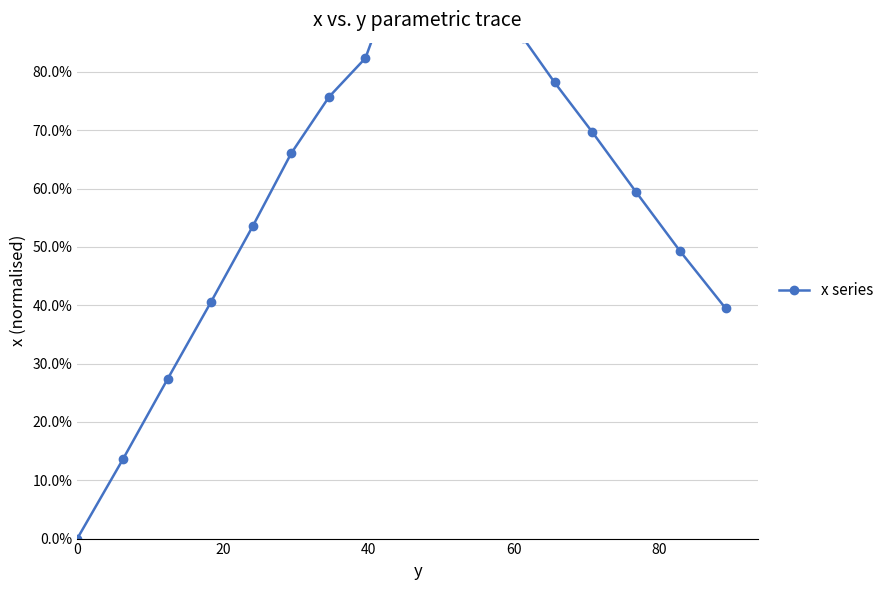

What is the difference between the maximum and minimum values?

1.0